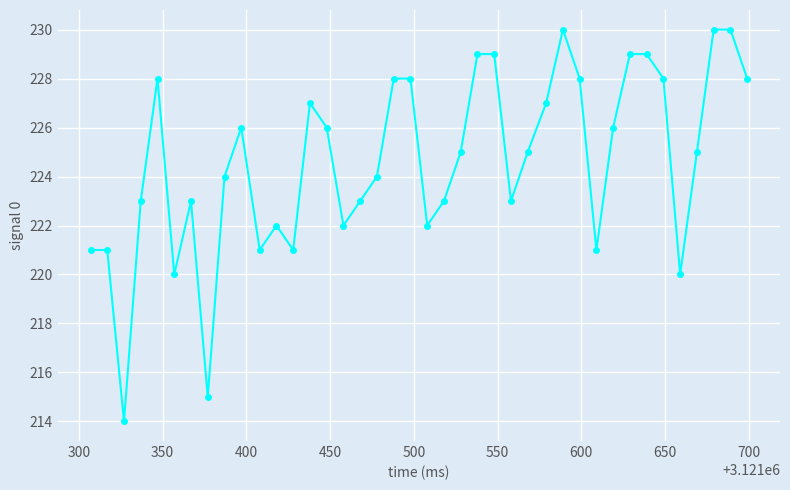

What is the value of the 5th point from the left?

228